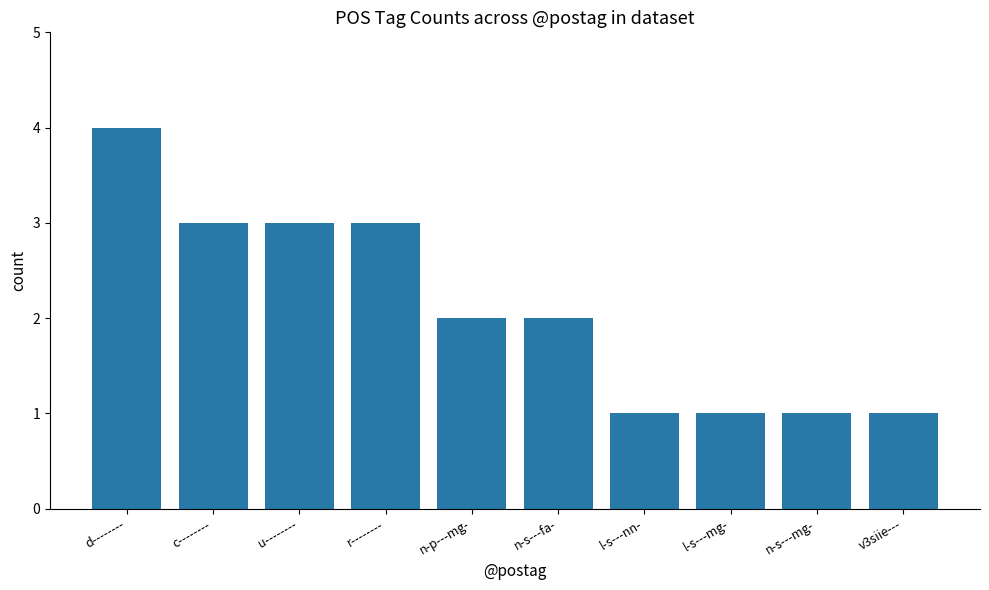

Reading left to right, extract all data points from this chart.

d--------=4	c--------=3	u--------=3	r--------=3	n-p---mg-=2	n-s---fa-=2	l-s---nn-=1	l-s---mg-=1	n-s---mg-=1	v3siie---=1